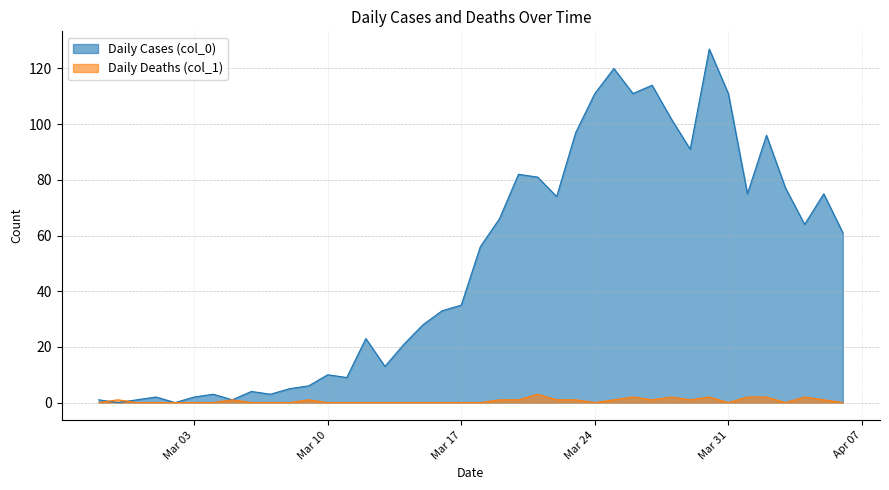

At how many categories does at least one series exceed 47?

20